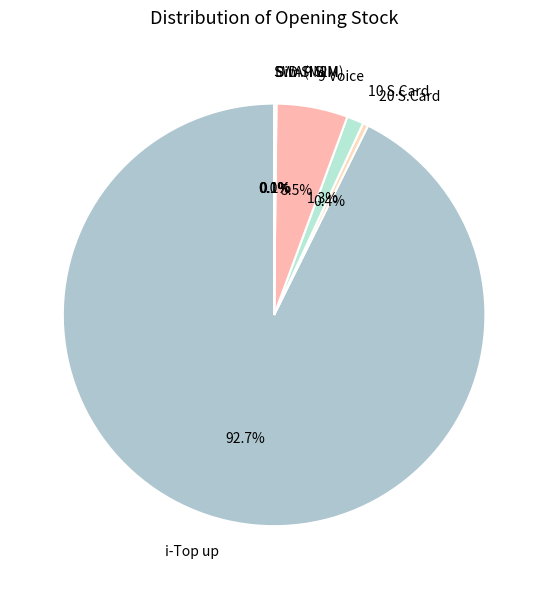

Which slice is the largest?

i-Top up